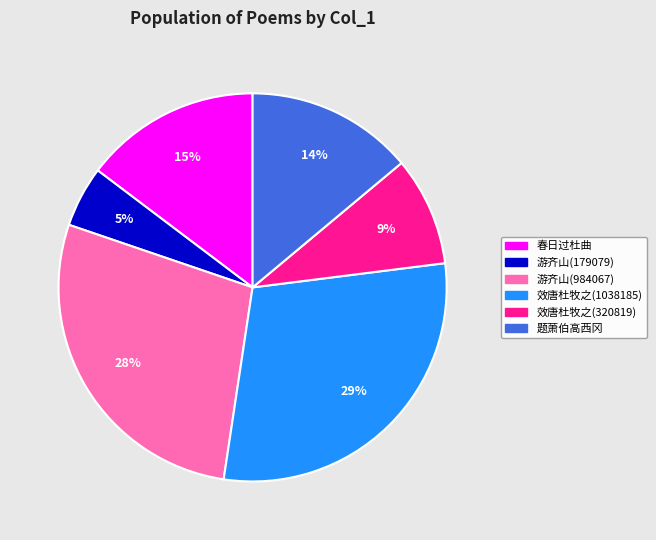

Approximately how many times larger is the value at 游齐山(984067) compared to 春日过杜曲?

1.9